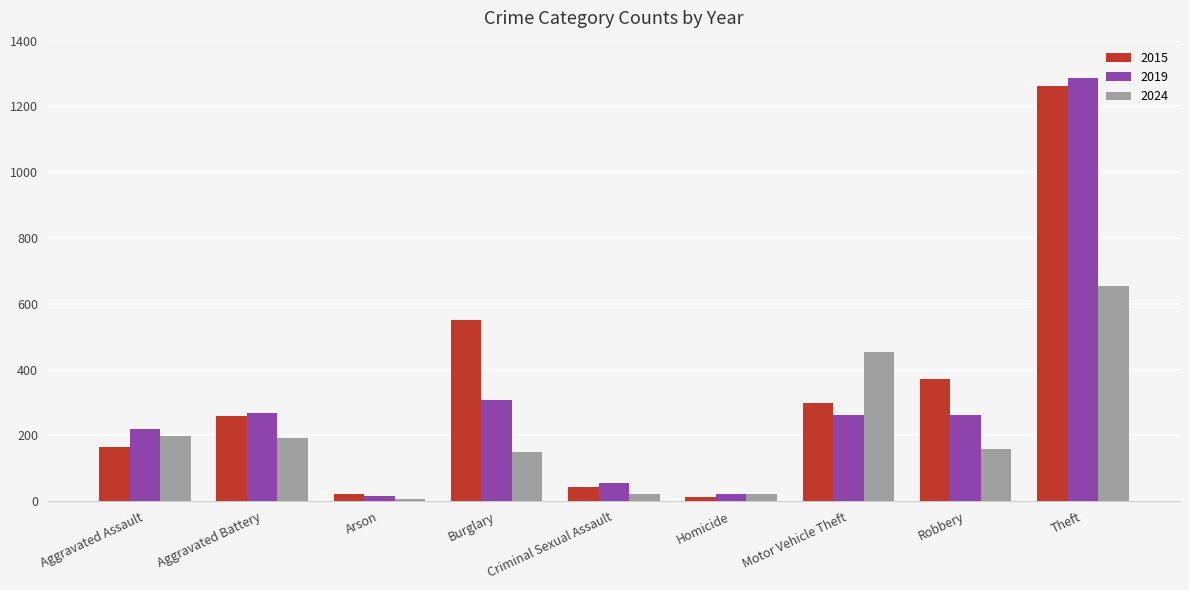

What is the maximum value for 2024?

653